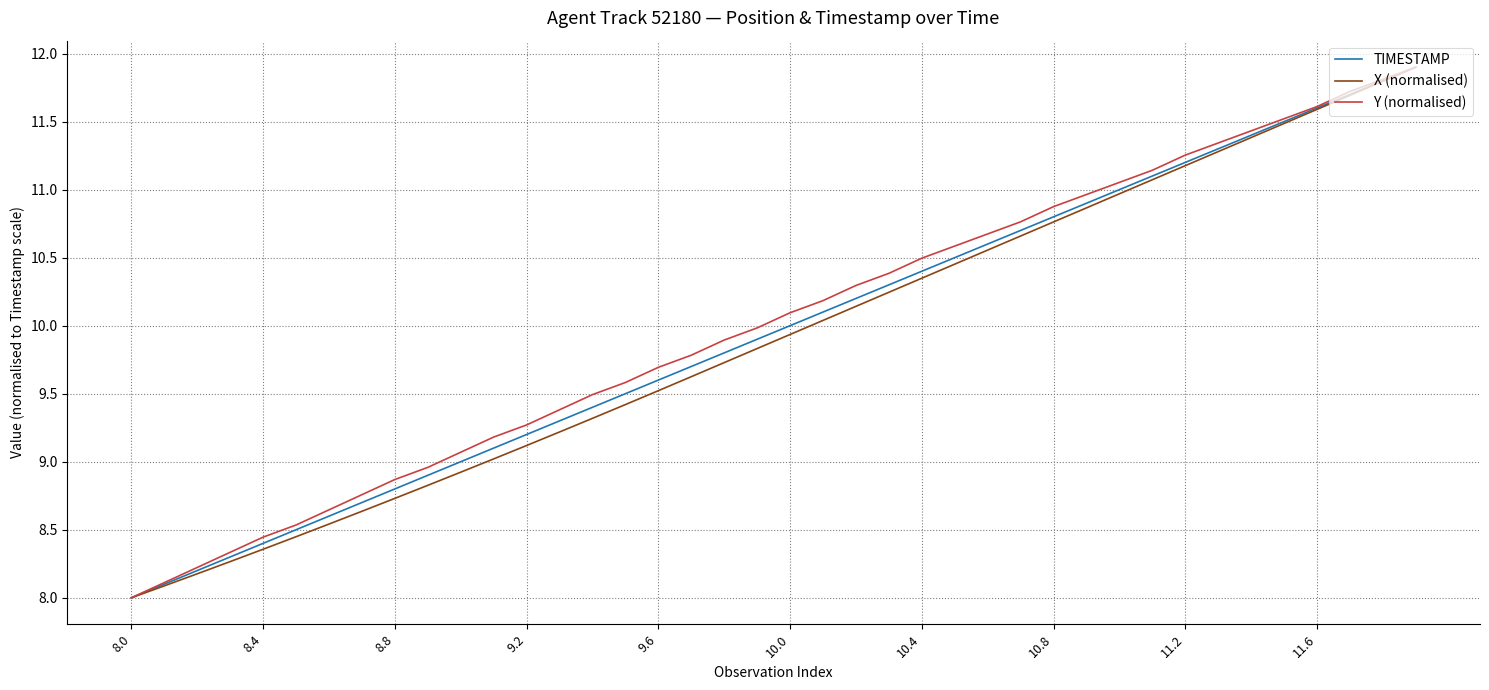

What are all the series names shown in the legend?

TIMESTAMP, X (normalised), Y (normalised)